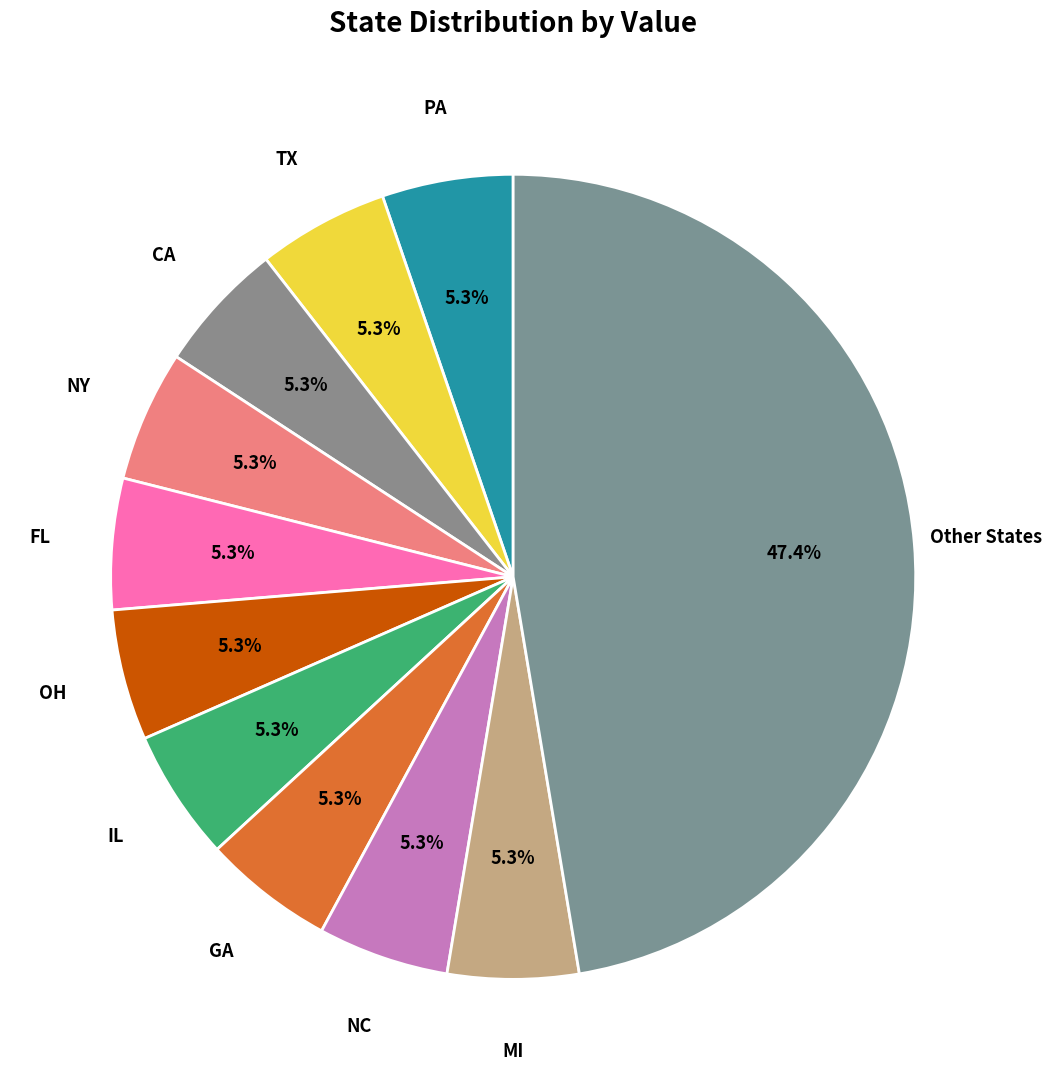

What is the largest slice in the pie chart?

Other